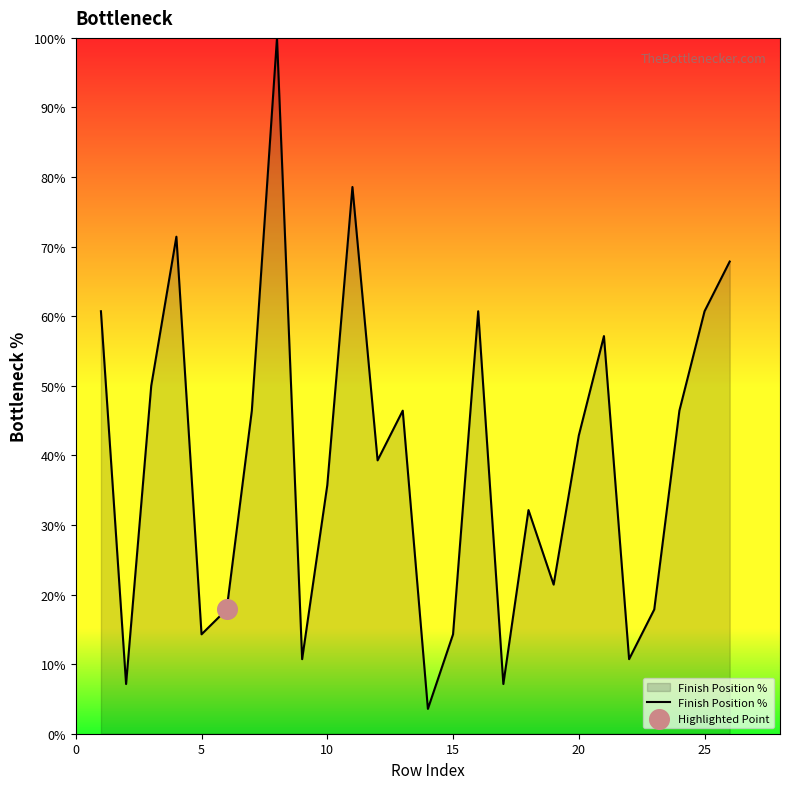

What is the minimum value shown in the chart?

3.6